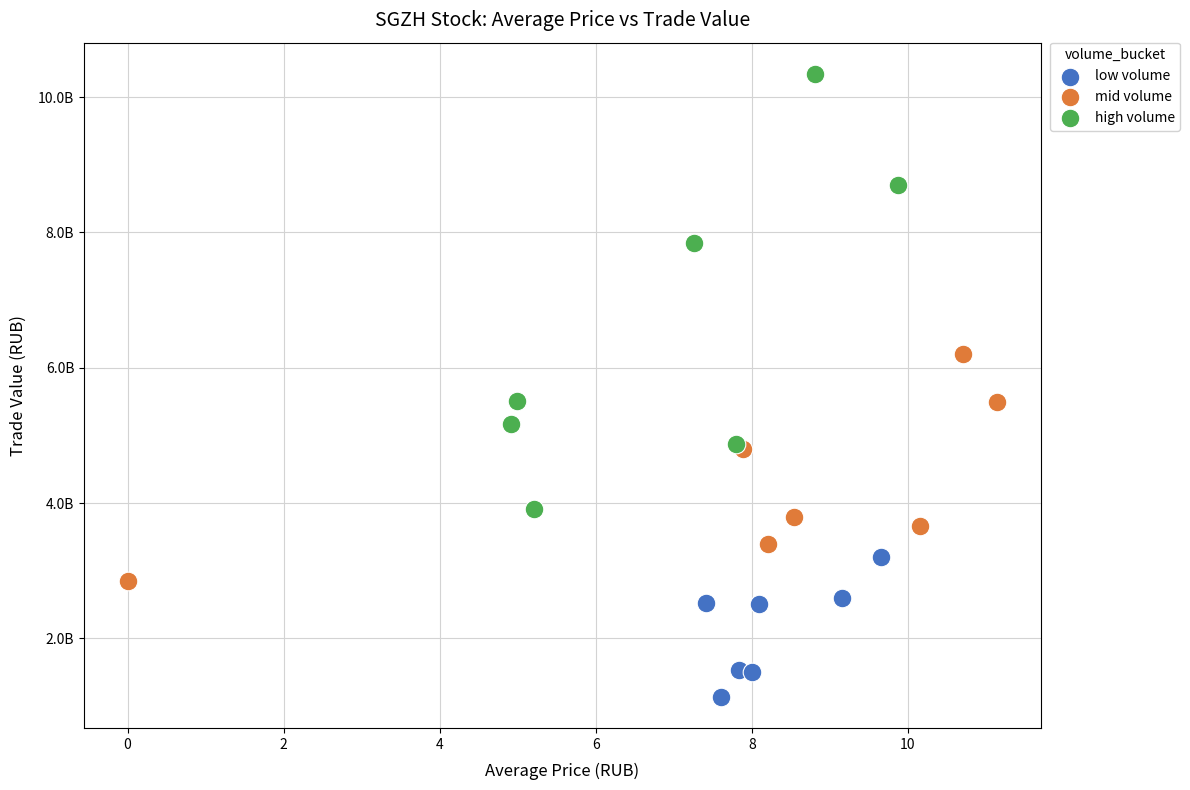

Which series contains the lowest Y value?

low volume